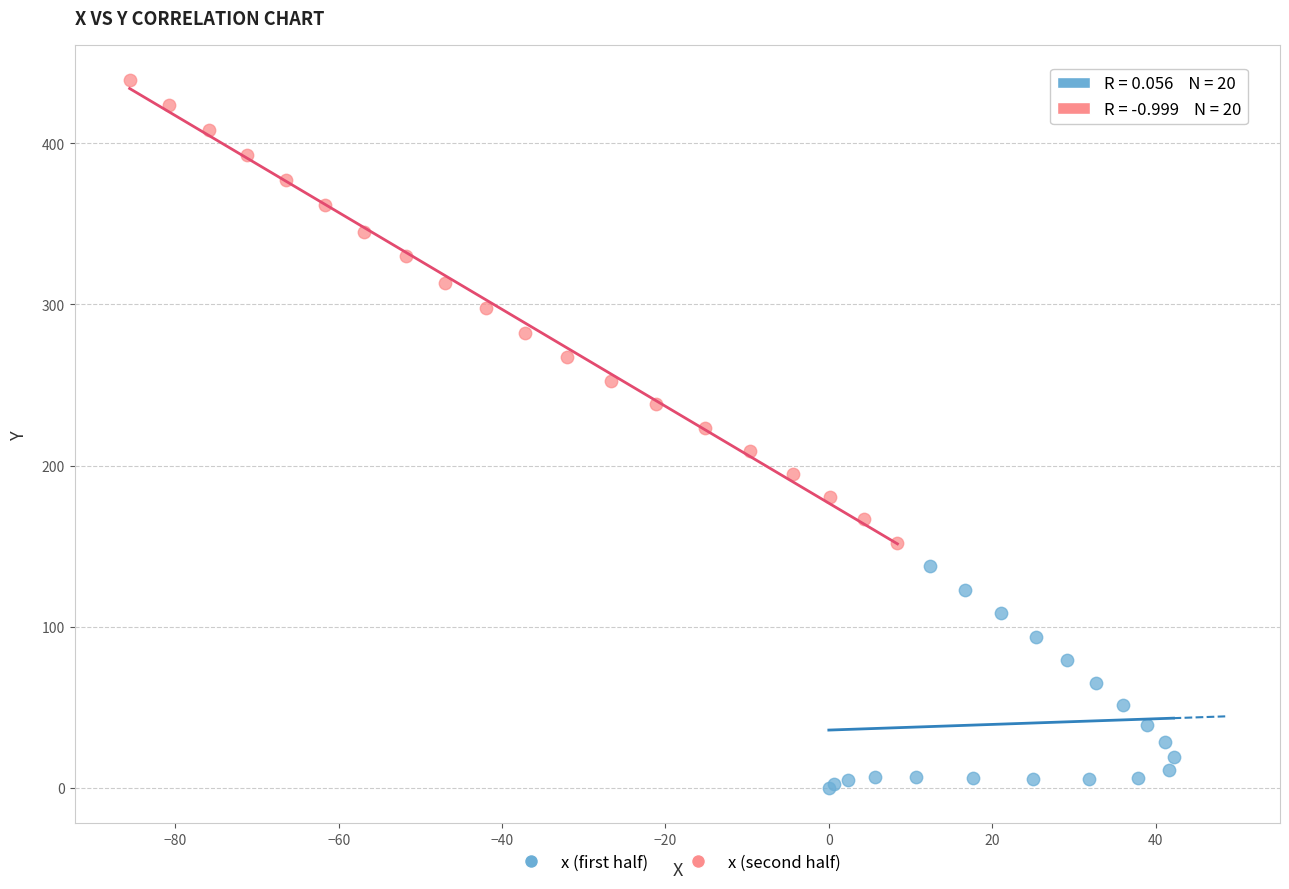

Which series reaches the maximum Y coordinate?

x (second half)